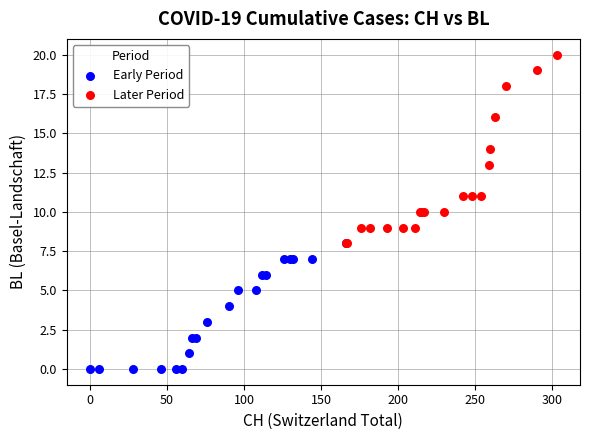

Which series reaches the maximum Y coordinate?

Later Period